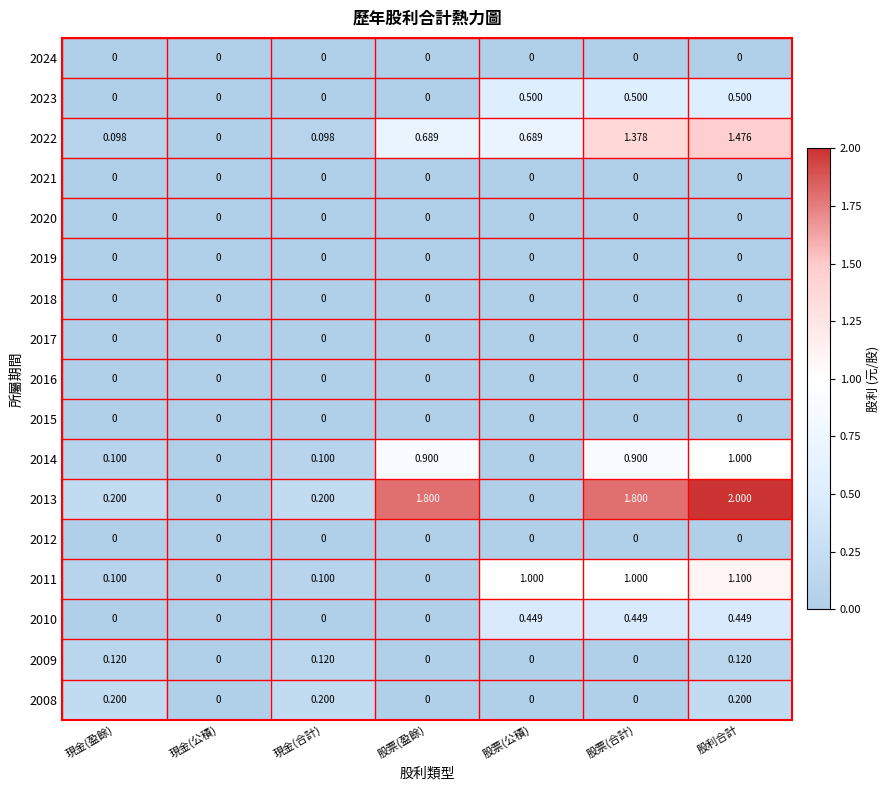

At which category is the sum across all series the highest?

股利合計